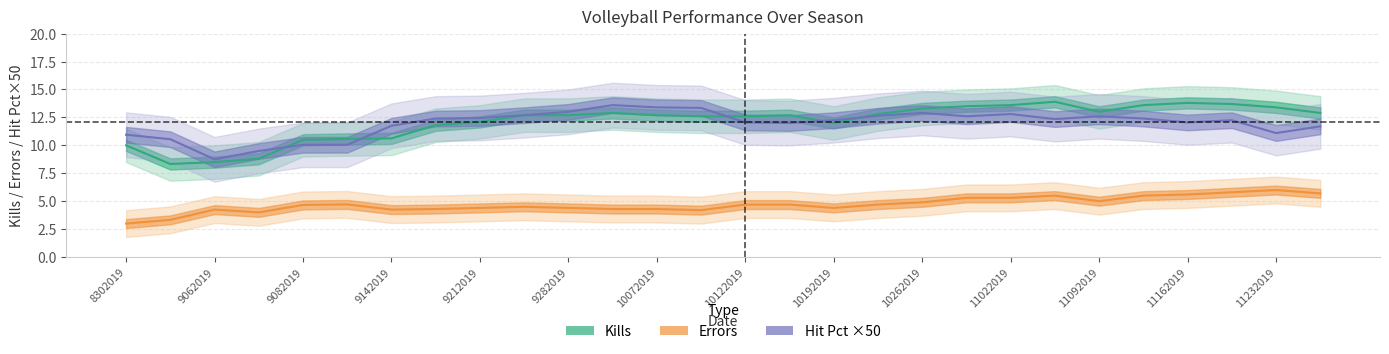

At how many categories does at least one series exceed 7?

28